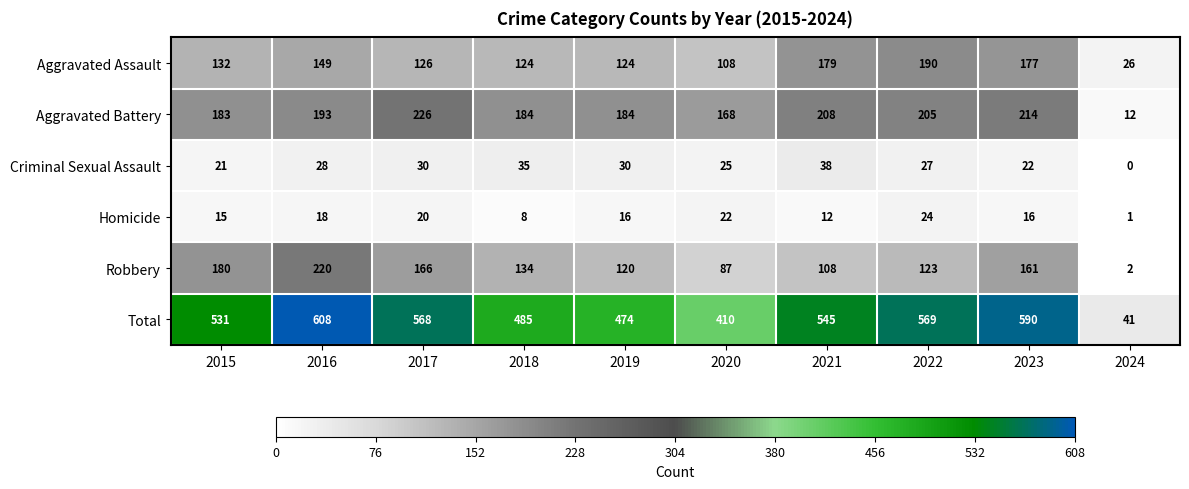

Rank the series at 2024 from highest to lowest value.

Total, Aggravated Assault, Aggravated Battery, Robbery, Homicide, Criminal Sexual Assault